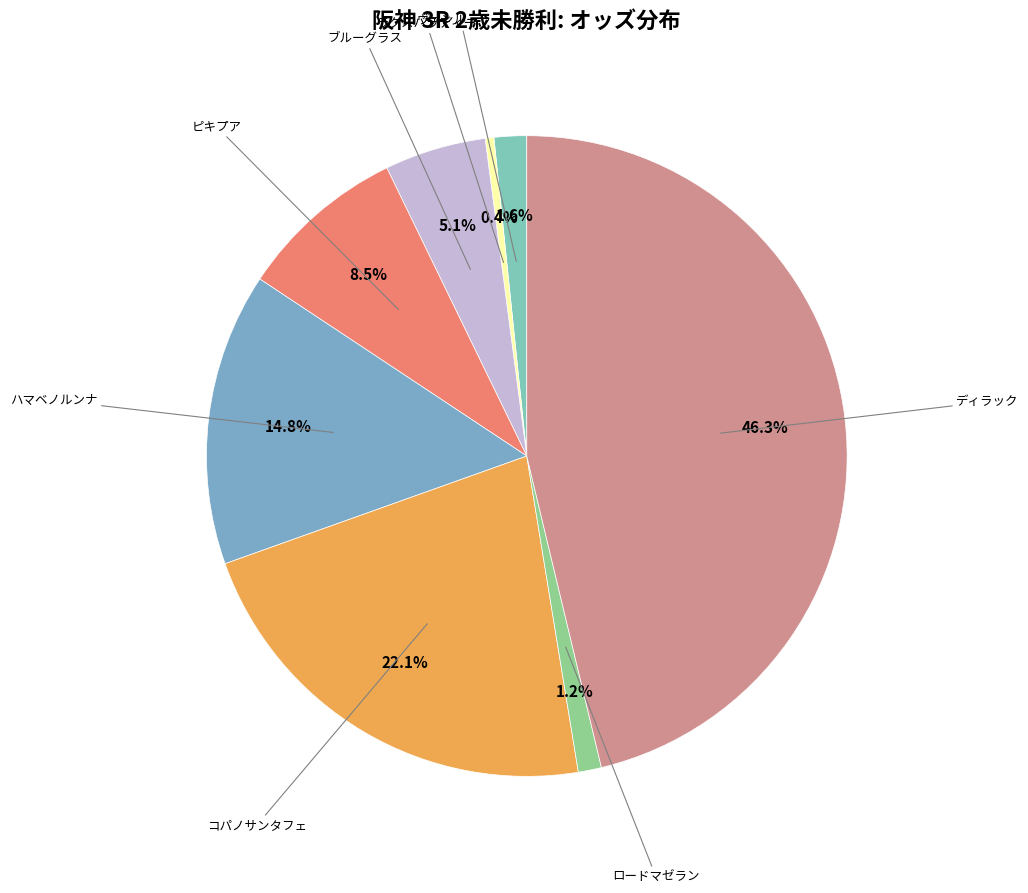

Count the number of slices in the pie.

8